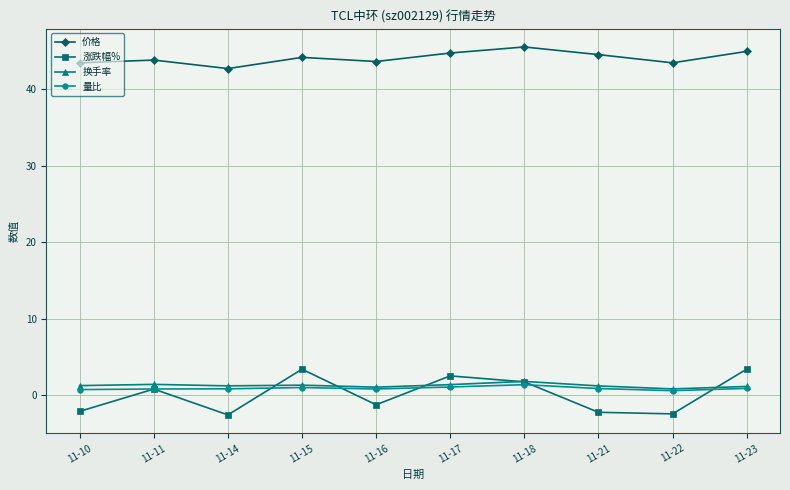

Is this an area chart (filled region under the line)?

No